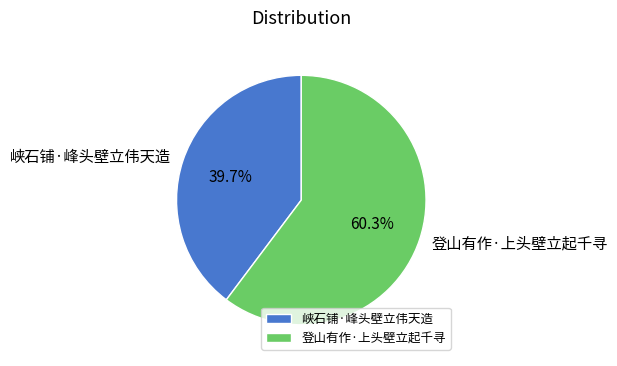

What percentage is NOT represented by 峡石铺·峰头壁立伟天造?

60.3%